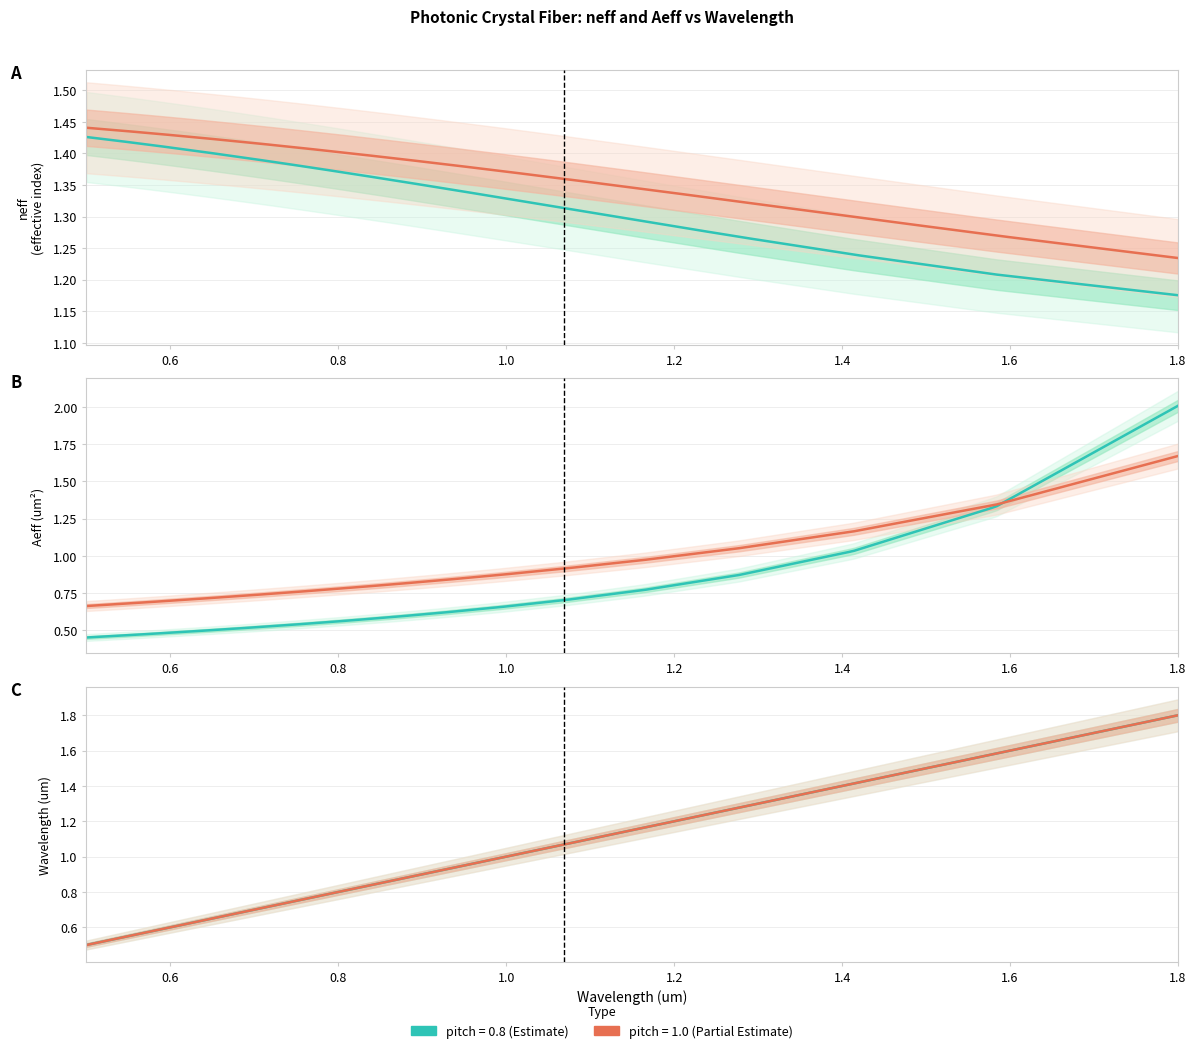

Reading left to right, list all the values displayed in this chart.

neff: 0=1.2	1=1.2	2=1.2	3=1.3	4=1.3	5=1.3	6=1.3	7=1.3	8=1.4	9=1.4	10=1.4	11=1.4	12=1.4	13=1.4	14=1.4	15=1.4	16=1.4	17=1.4	18=1.4	19=1.4	20=1.2	21=1.3	22=1.3	23=1.3	24=1.3	25=1.4	26=1.4	27=1.4	28=1.4	29=1.4	30=1.4	31=1.4	32=1.4	33=1.4	34=1.4	35=1.4	36=1.4	37=1.4	38=1.4	39=1.4
Aeff: 0=2.0	1=1.3	2=1.0	3=0.9	4=0.8	5=0.7	6=0.7	7=0.6	8=0.6	9=0.6	10=0.5	11=0.5	12=0.5	13=0.5	14=0.5	15=0.5	16=0.5	17=0.5	18=0.5	19=0.5	20=1.7	21=1.3	22=1.2	23=1.1	24=1.0	25=0.9	26=0.9	27=0.8	28=0.8	29=0.8	30=0.8	31=0.7	32=0.7	33=0.7	34=0.7	35=0.7	36=0.7	37=0.7	38=0.7	39=0.7
wl: 0=1.8	1=1.6	2=1.4	3=1.3	4=1.2	5=1.1	6=1.0	7=0.9	8=0.9	9=0.8	10=0.8	11=0.7	12=0.7	13=0.6	14=0.6	15=0.6	16=0.6	17=0.5	18=0.5	19=0.5	20=1.8	21=1.6	22=1.4	23=1.3	24=1.2	25=1.1	26=1.0	27=0.9	28=0.9	29=0.8	30=0.8	31=0.7	32=0.7	33=0.6	34=0.6	35=0.6	36=0.6	37=0.5	38=0.5	39=0.5